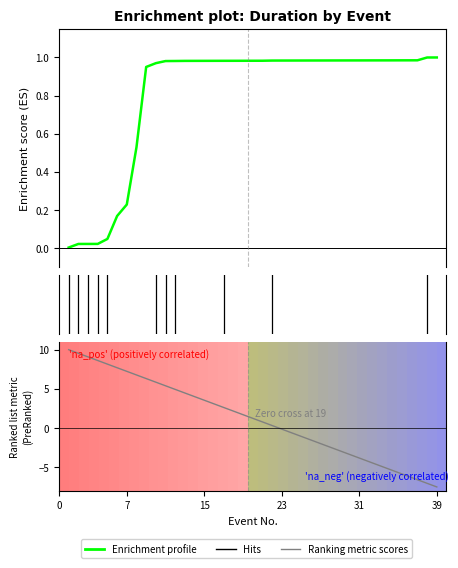

Is the value of Enrichment profile at 30 greater than the value of Ranking metric scores at 0?

No